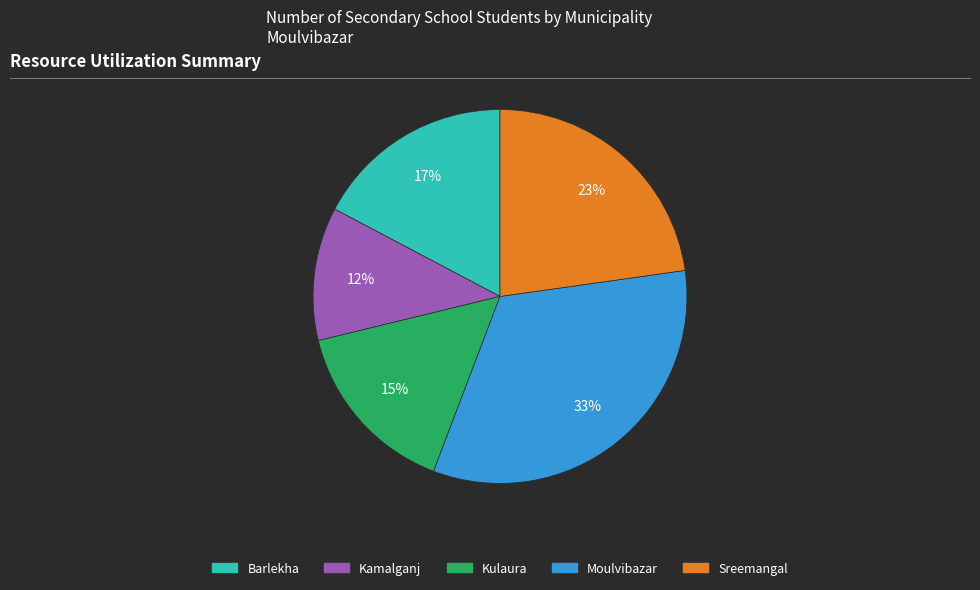

Which category has the biggest portion of the pie?

Moulvibazar